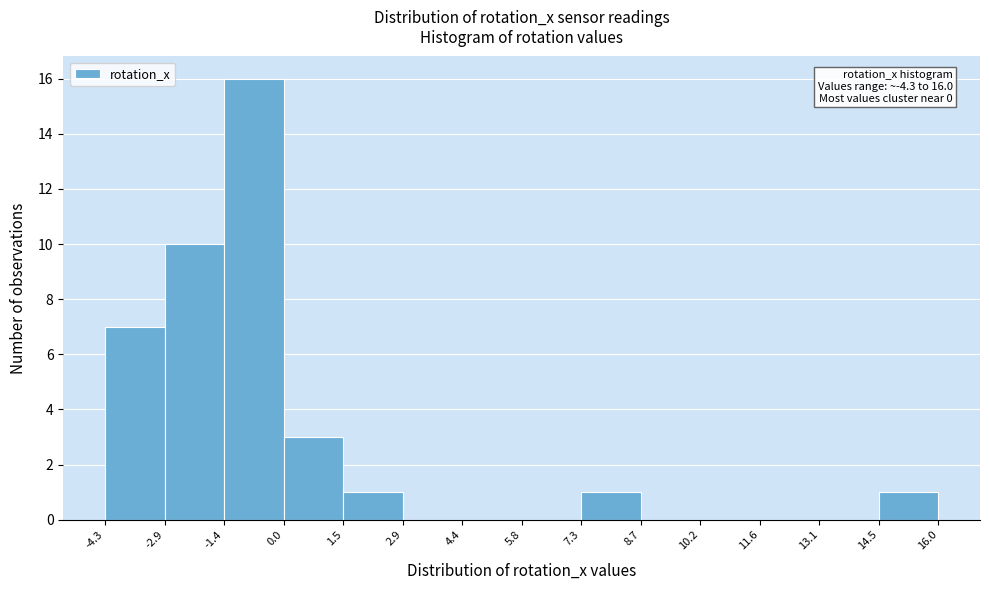

Which range on the x-axis has the tallest bar?

-1.4 to 0.0